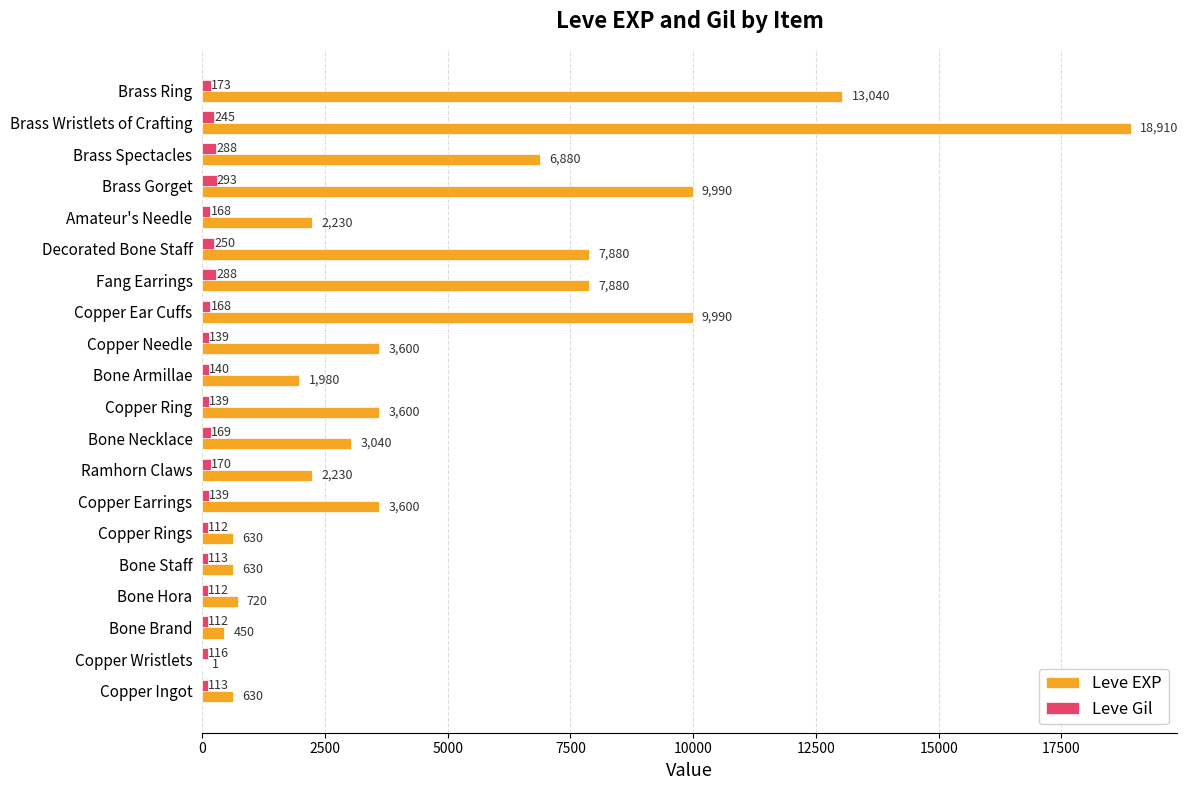

What is the sum of all Leve Gil values?

3447